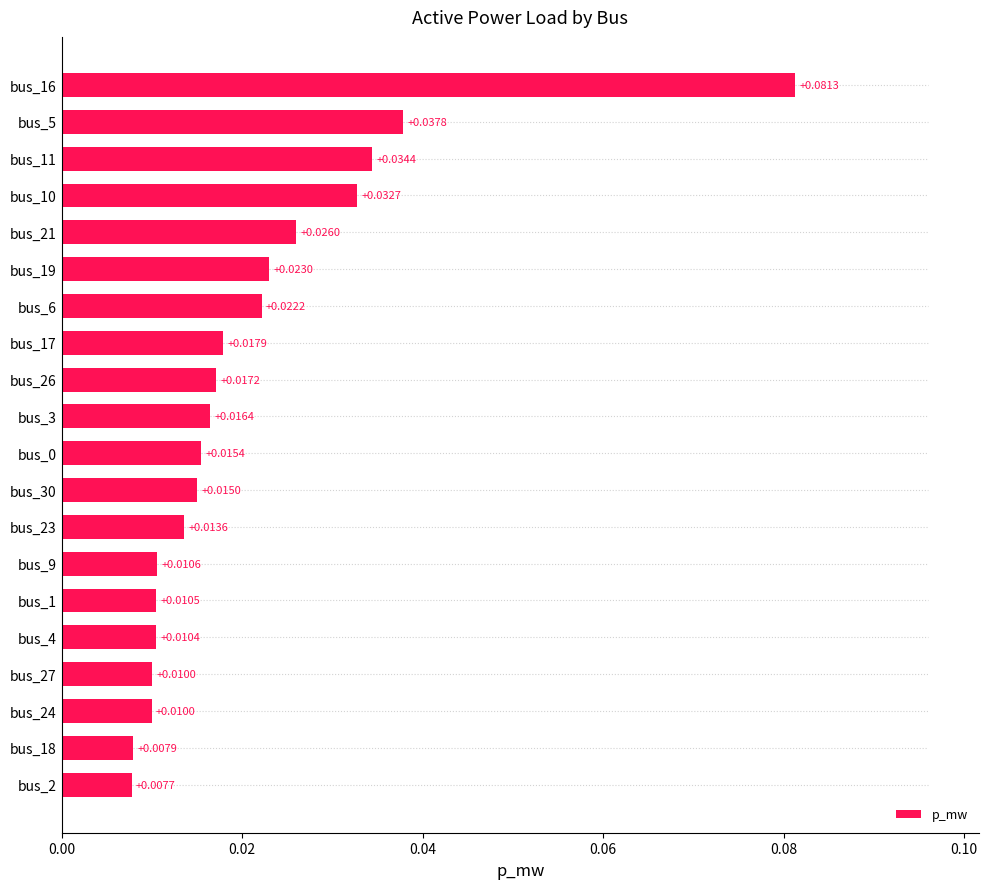

How many bars are there in total?

20